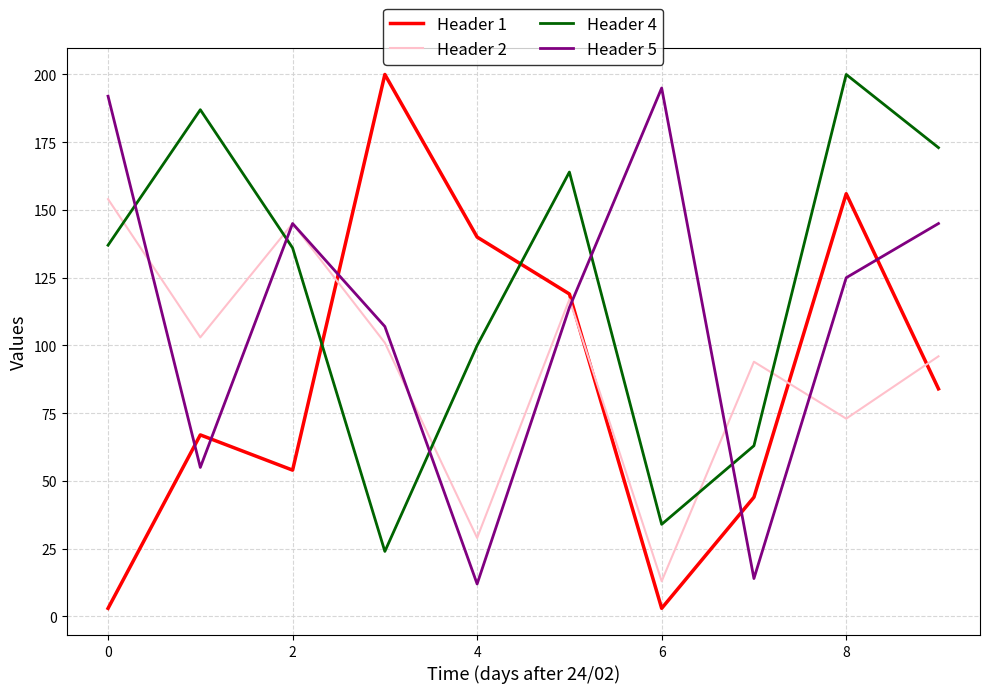

True or false: Header 2 and Header 4 cross at least once.

True